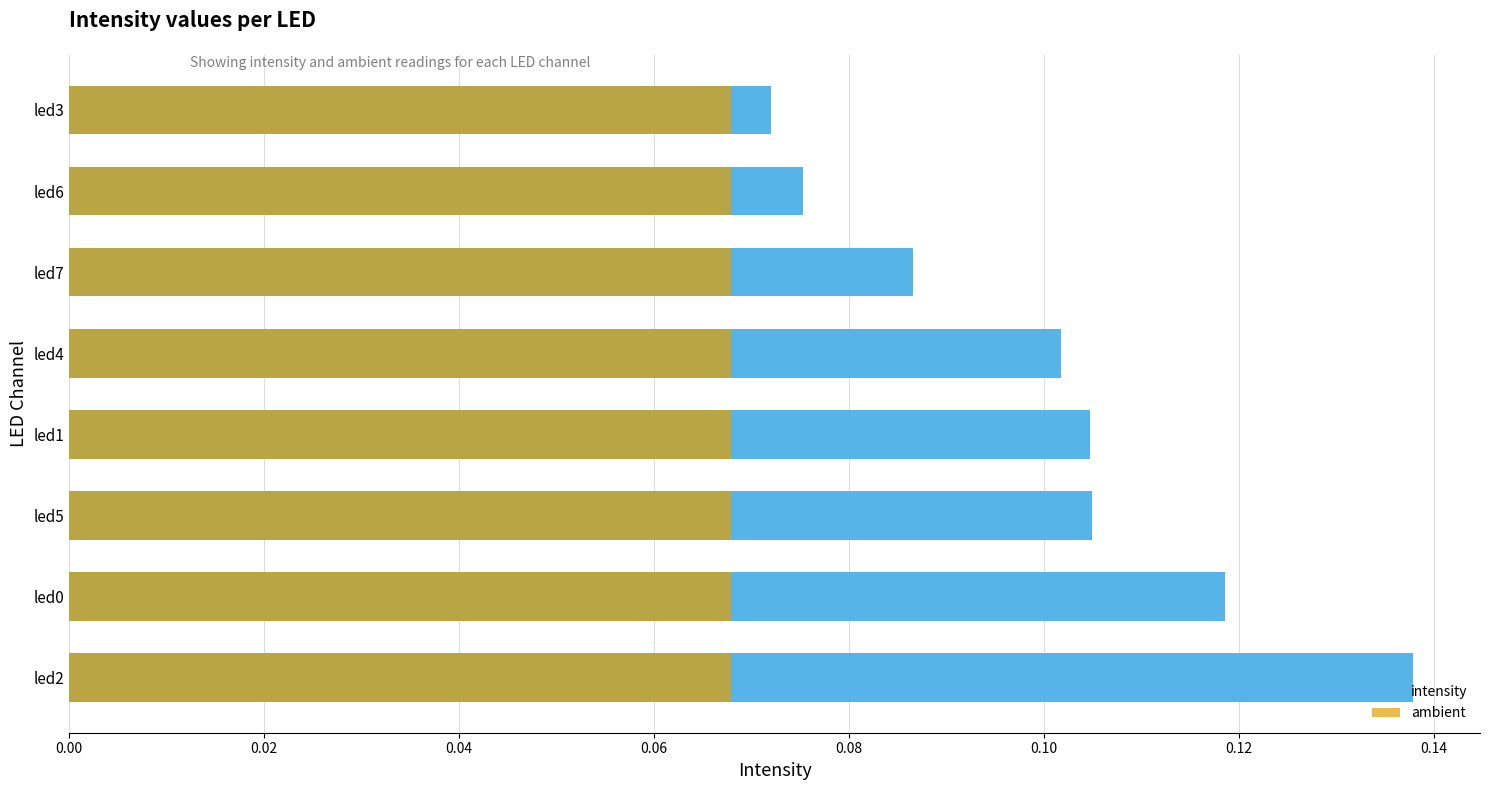

What is the sum of all ambient values?

0.5